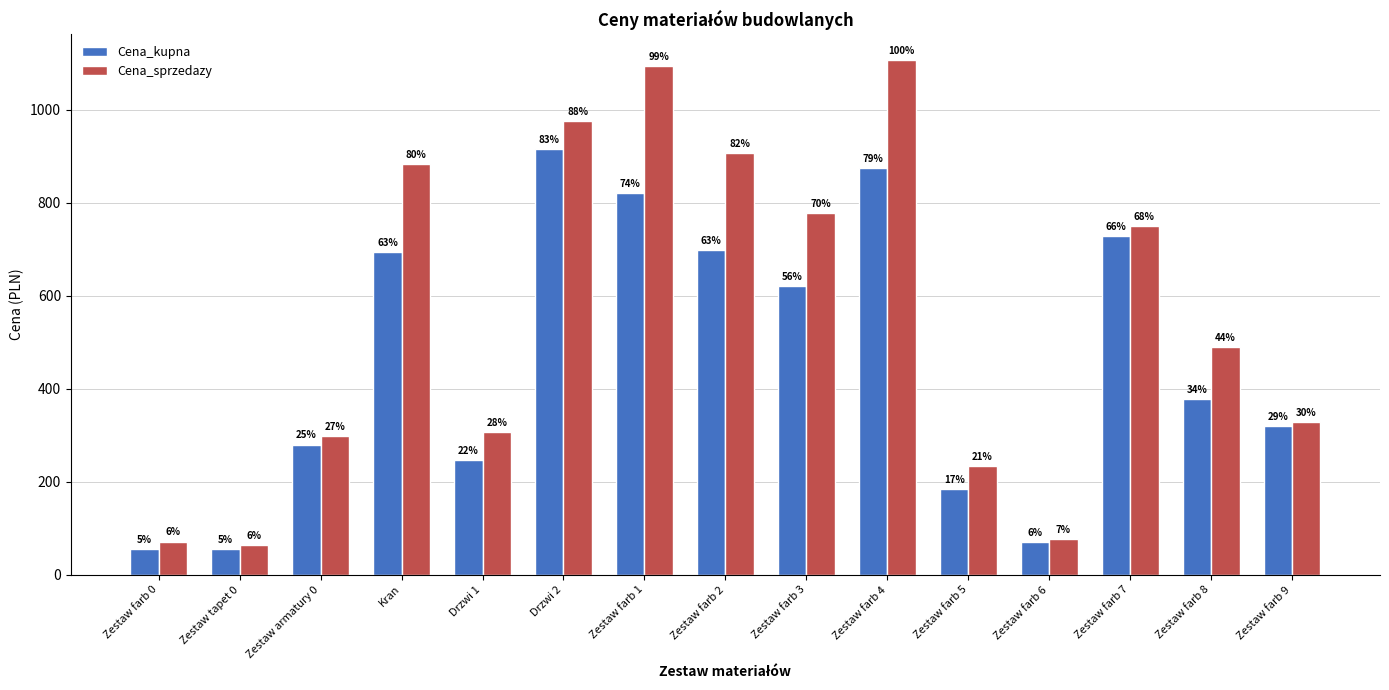

What is the spread (max minus min) of values at Zestaw farb 3?

157.2